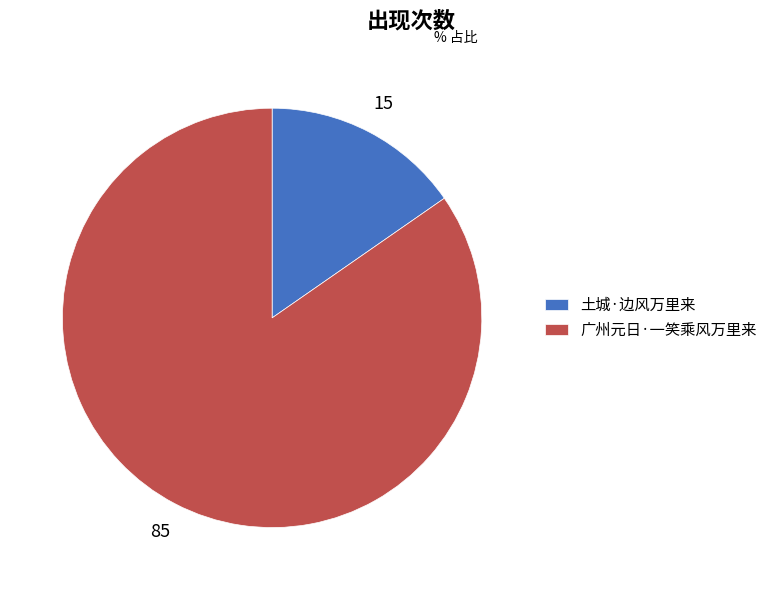

Does 土城·边风万里来 account for over 50% of the chart?

No